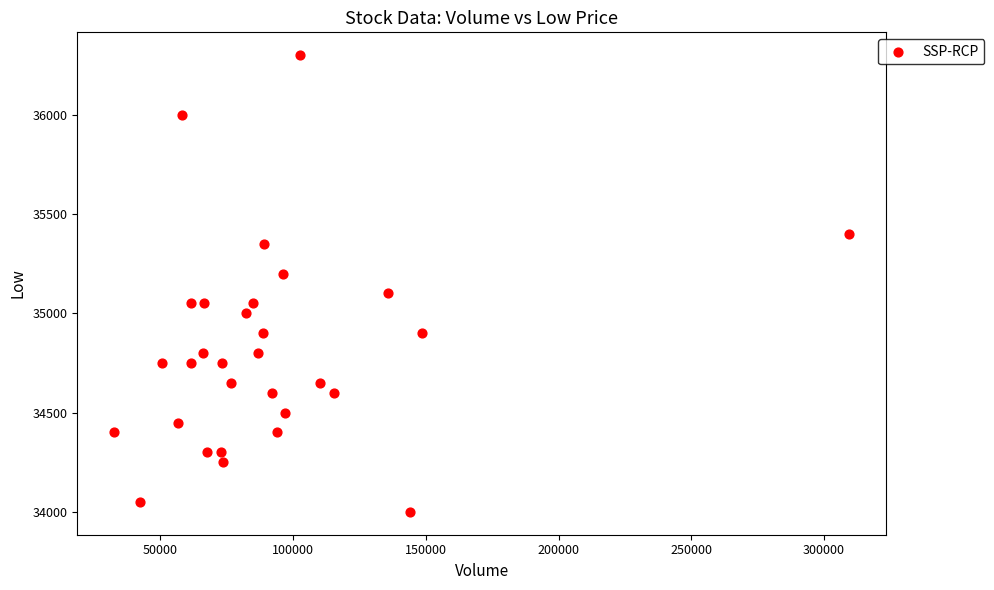

What is the range of X values (max minus min)?

277010